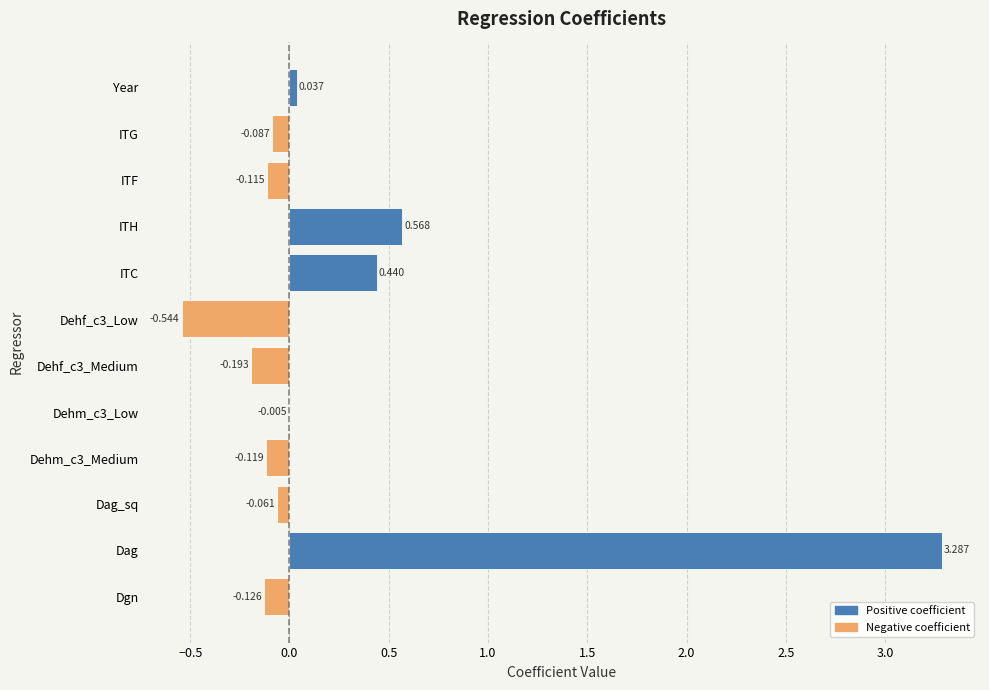

At which label is the value closest to 1?

ITH